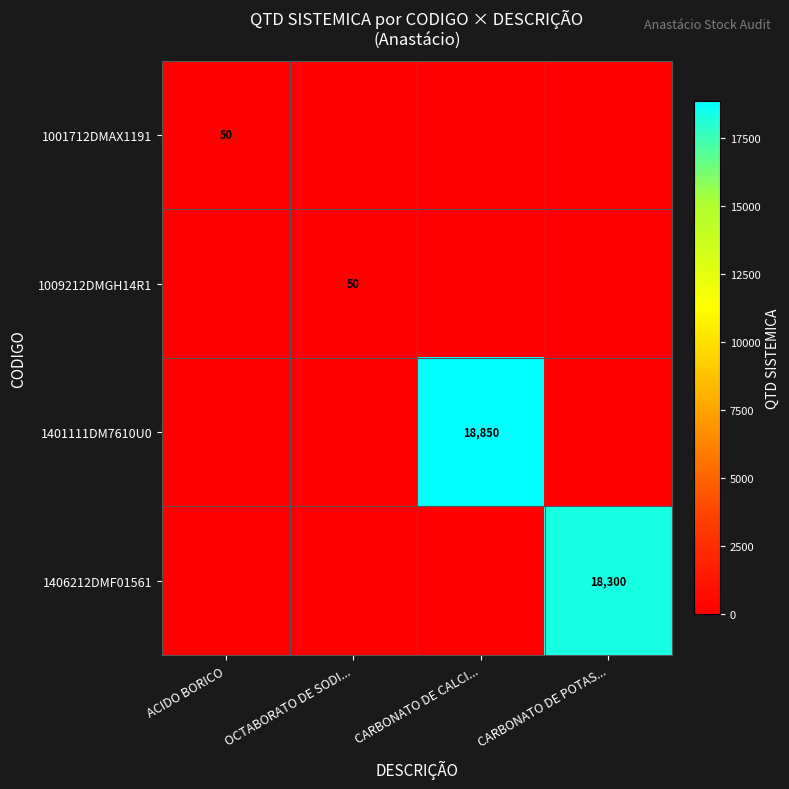

What is the spread (max minus min) of values at OCTABORATO DE SODI...?

50